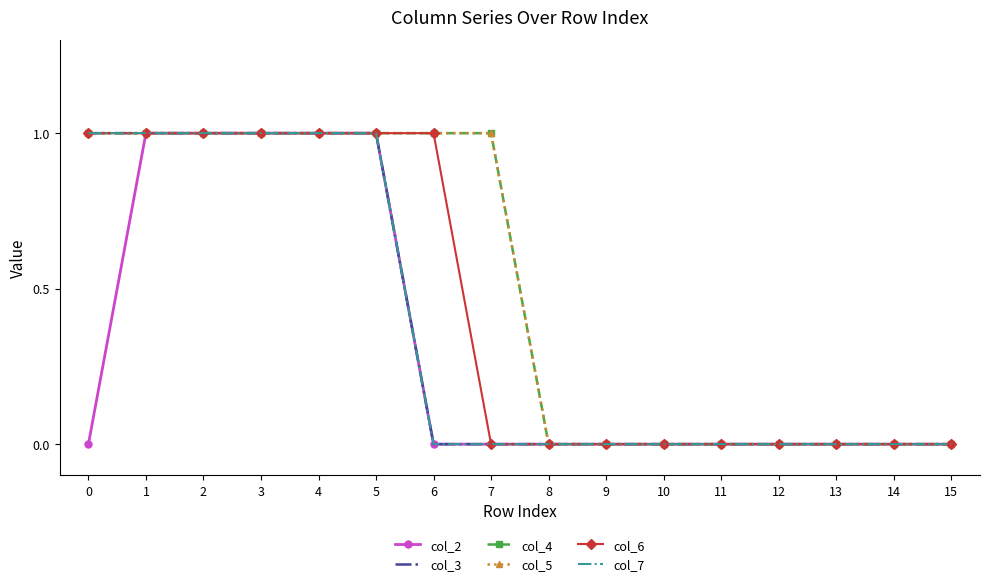

True or false: col_5 and col_7 cross at least once.

False